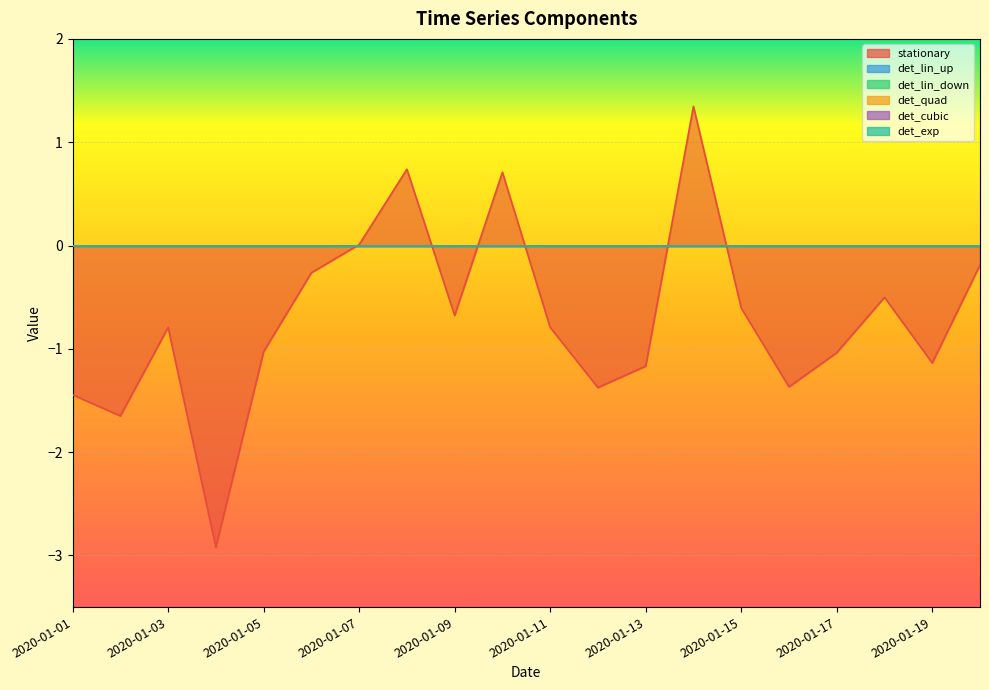

Reading right to left, what are all the values shown in this chart?

stationary: -0.2	-1.1	-0.5	-1.0	-1.4	-0.6	1.3	-1.2	-1.4	-0.8	0.7	-0.7	0.7	0.0	-0.3	-1.0	-2.9	-0.8	-1.6	-1.4
det_lin_up: 0.0	0.0	0.0	0.0	0.0	0.0	0.0	0.0	0.0	0.0	0.0	0.0	0.0	0.0	0.0	0.0	0.0	0.0	0.0	0.0
det_lin_down: 0.0	0.0	0.0	0.0	0.0	0.0	0.0	0.0	0.0	0.0	0.0	0.0	0.0	0.0	0.0	0.0	0.0	0.0	0.0	0.0
det_quad: 0.0	0.0	0.0	0.0	0.0	0.0	0.0	0.0	0.0	0.0	0.0	0.0	0.0	0.0	0.0	0.0	0.0	0.0	0.0	0.0
det_cubic: 0.0	0.0	0.0	0.0	0.0	0.0	0.0	0.0	0.0	0.0	0.0	0.0	0.0	0.0	0.0	0.0	0.0	0.0	0.0	0.0
det_exp: 0.0	0.0	0.0	0.0	0.0	0.0	0.0	0.0	0.0	0.0	0.0	0.0	0.0	0.0	0.0	0.0	0.0	0.0	0.0	0.0